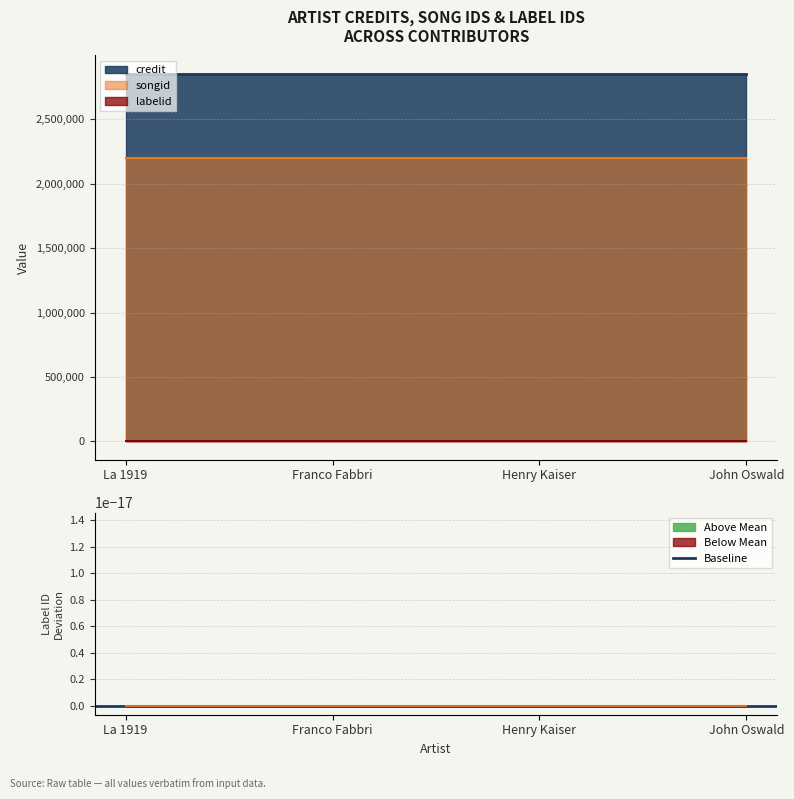

Reading left to right, list all the values displayed in this chart.

credit: La 1919=2852523	Franco Fabbri=2852523	Henry Kaiser=2852523	John Oswald=2852523
songid: La 1919=2199421	Franco Fabbri=2199421	Henry Kaiser=2199421	John Oswald=2199421
labelid: La 1919=2156	Franco Fabbri=2156	Henry Kaiser=2156	John Oswald=2156